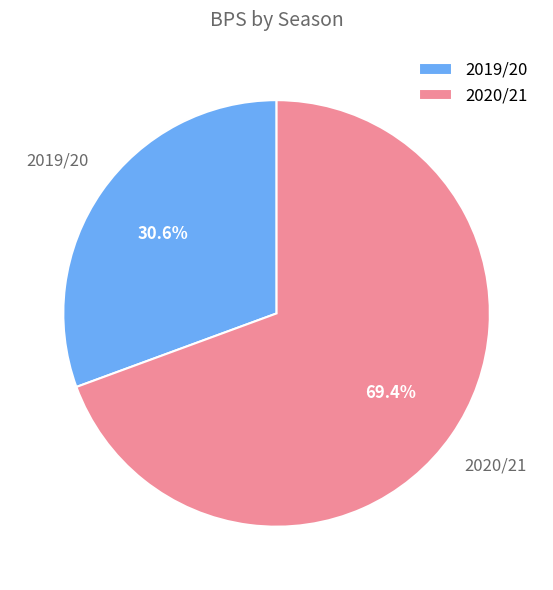

Between 2020/21 and 2019/20, which is larger?

2020/21